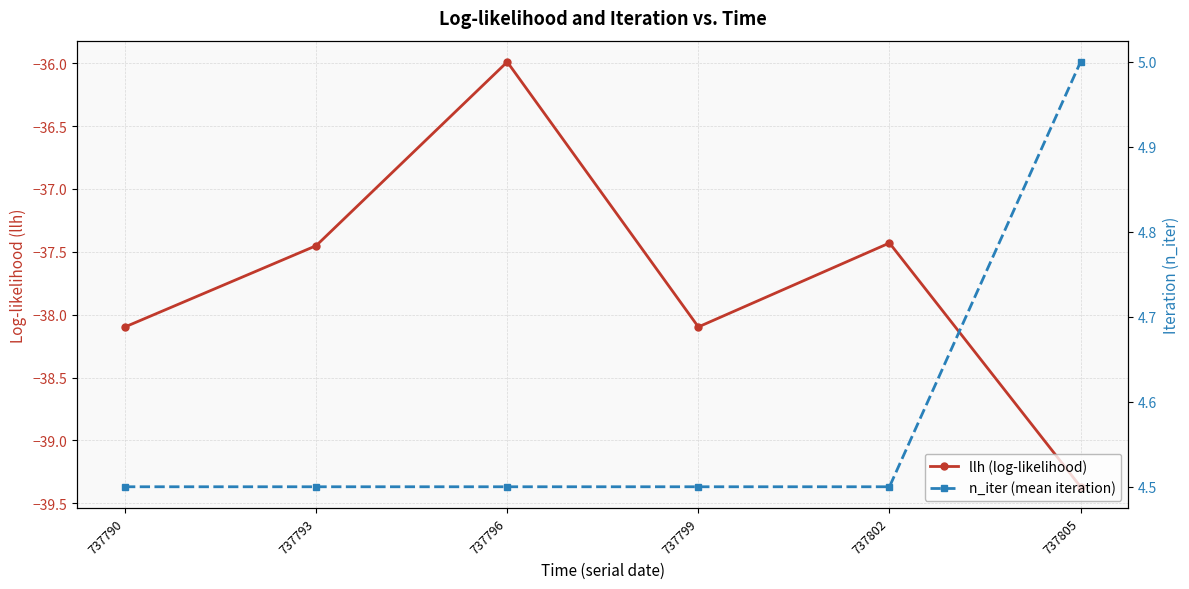

What is the average value of the n_iter (mean iteration) series?

4.6